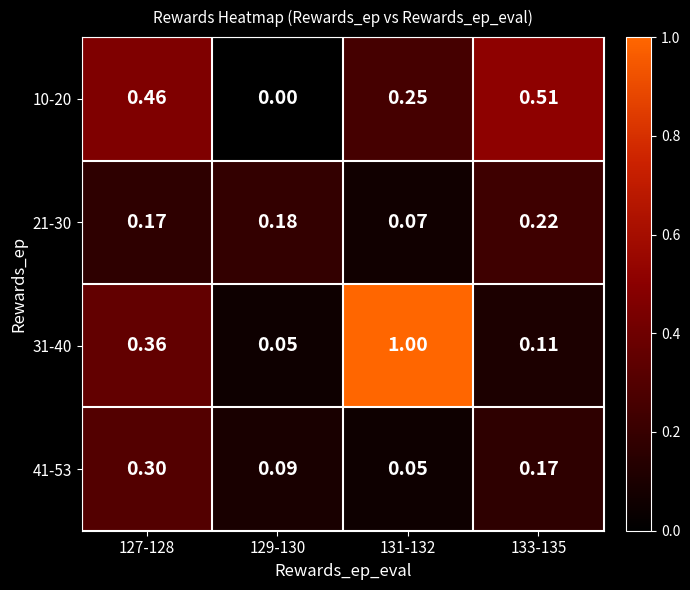

Is the value of 10-20 at 129-130 greater than the value of 31-40 at 129-130?

No